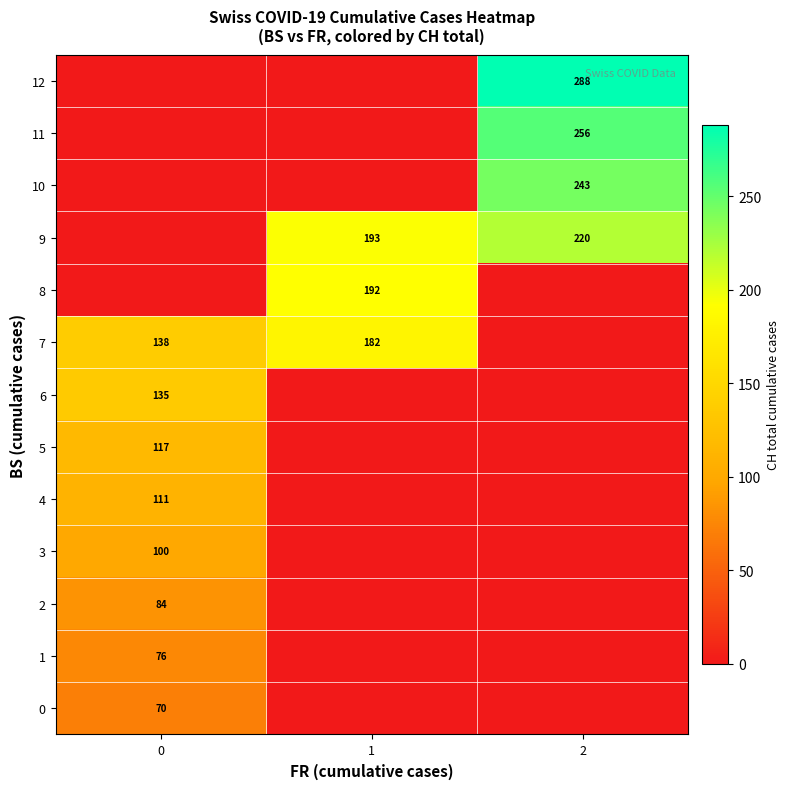

Reading left to right, what are all the values shown in this chart?

row_0: 0=70	1=0	2=0
row_1: 0=76	1=0	2=0
row_2: 0=84	1=0	2=0
row_3: 0=100	1=0	2=0
row_4: 0=111	1=0	2=0
row_5: 0=117	1=0	2=0
row_6: 0=135	1=0	2=0
row_7: 0=138	1=182	2=0
row_8: 0=0	1=192	2=0
row_9: 0=0	1=193	2=220
row_10: 0=0	1=0	2=243
row_11: 0=0	1=0	2=256
row_12: 0=0	1=0	2=288